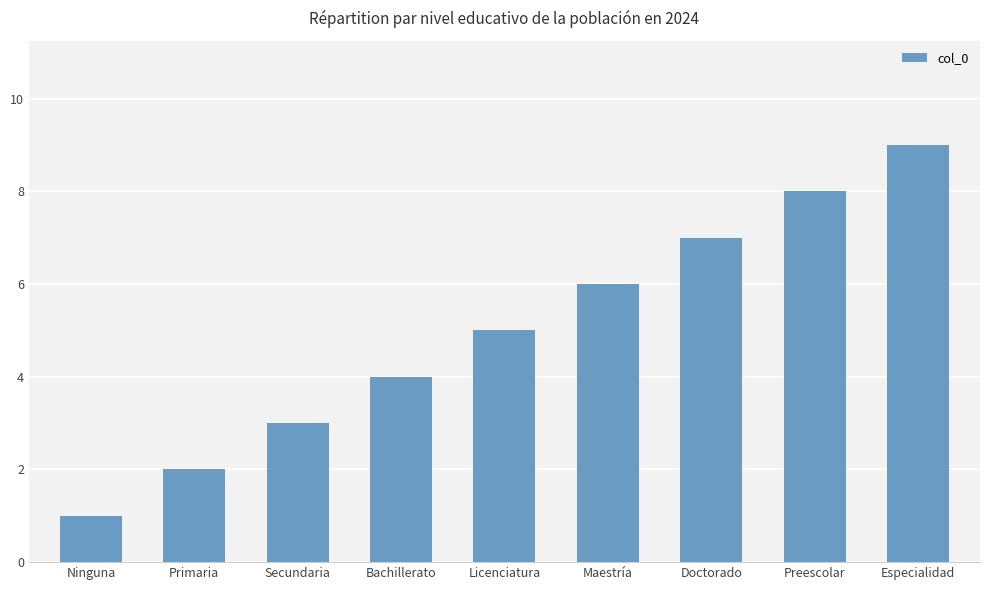

What is the change in value from Ninguna to Licenciatura?

+4